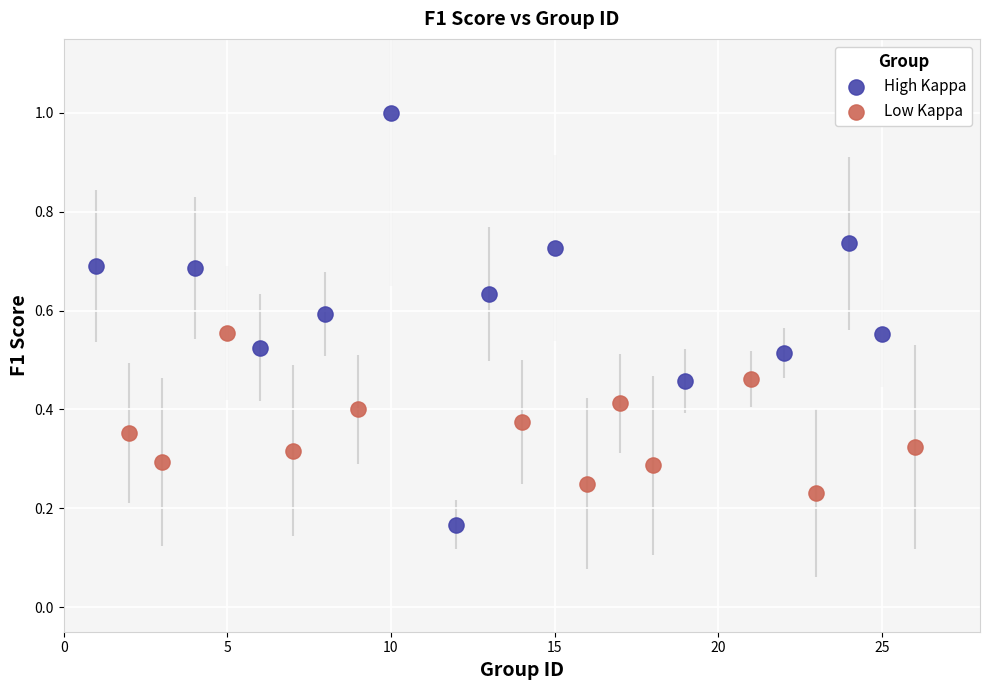

Which series reaches the maximum Y coordinate?

High Kappa